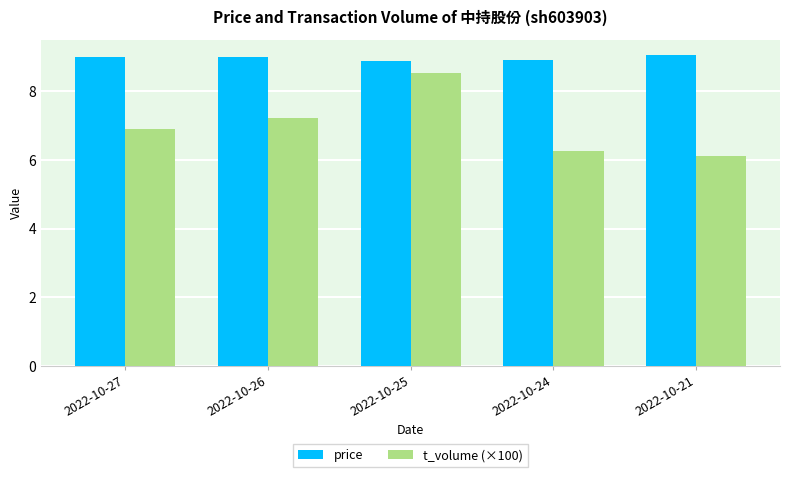

What is the total value across all series at 2022-10-21?

15.2